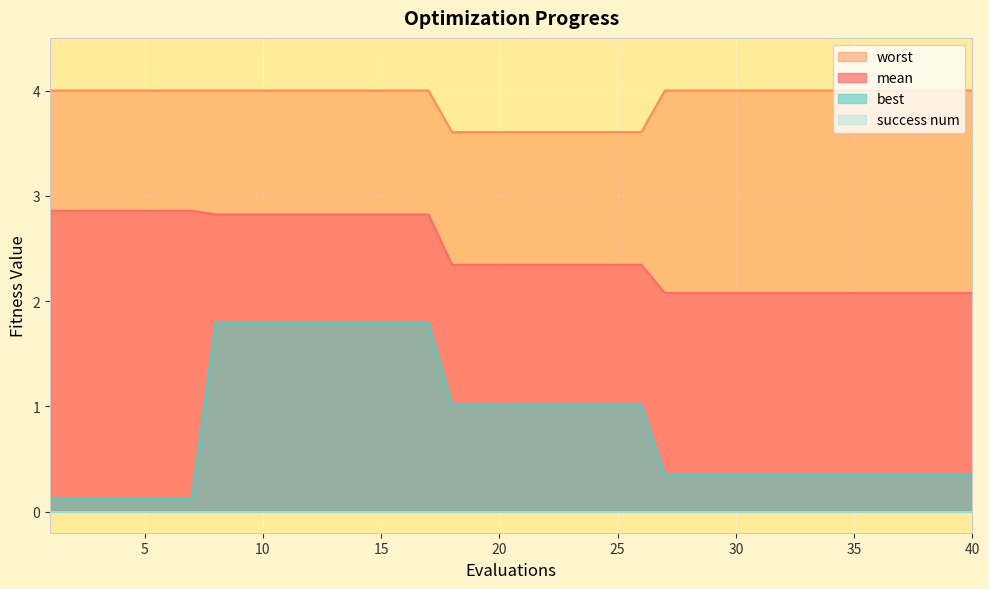

True or false: best has more than 0 interior local peaks.

False